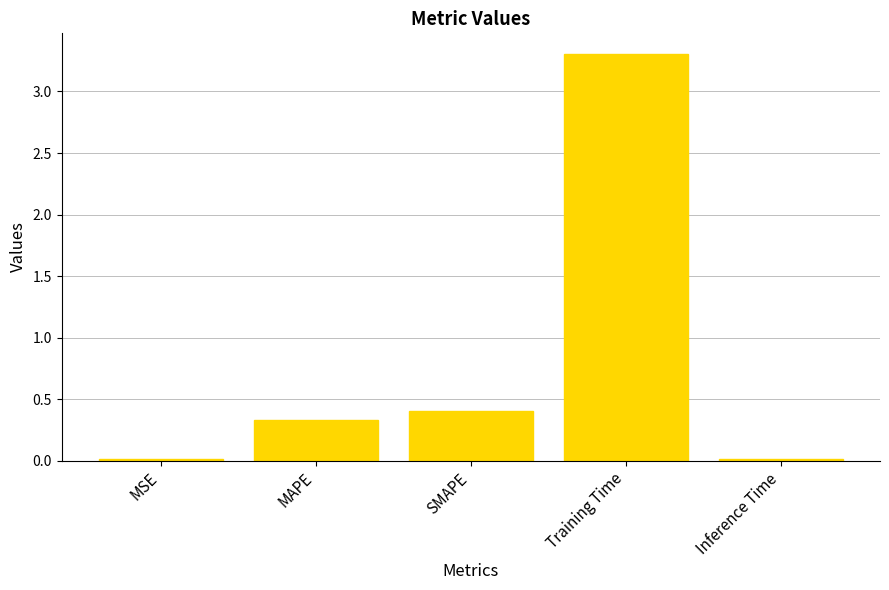

The value at MAPE is 0.1. True or false?

False